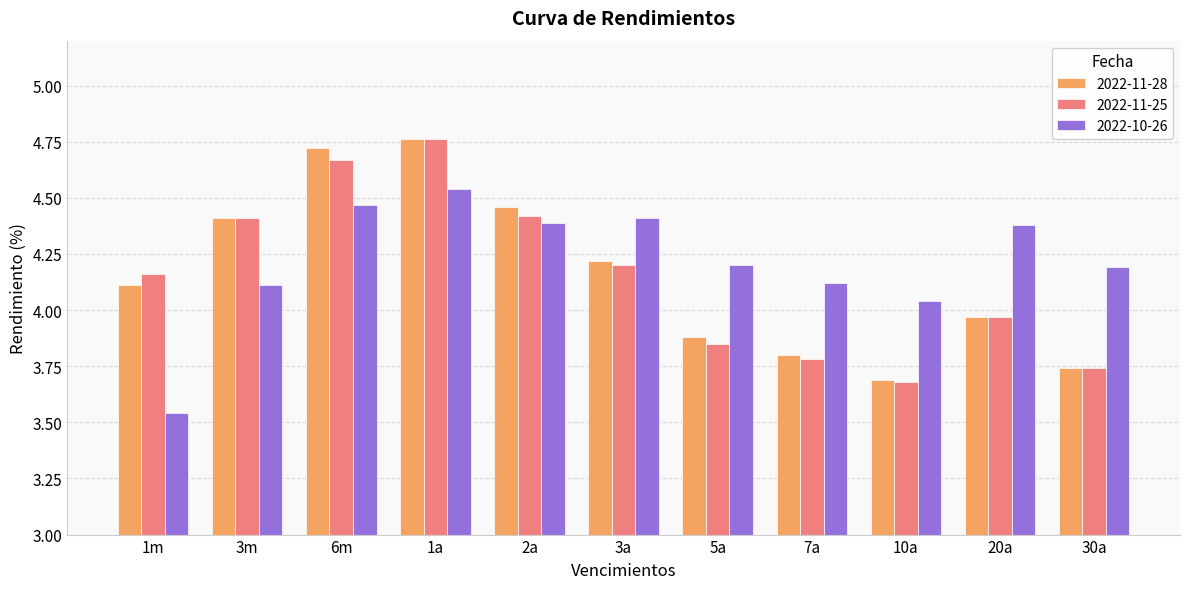

What is the difference between the highest and lowest values at 3m?

0.3